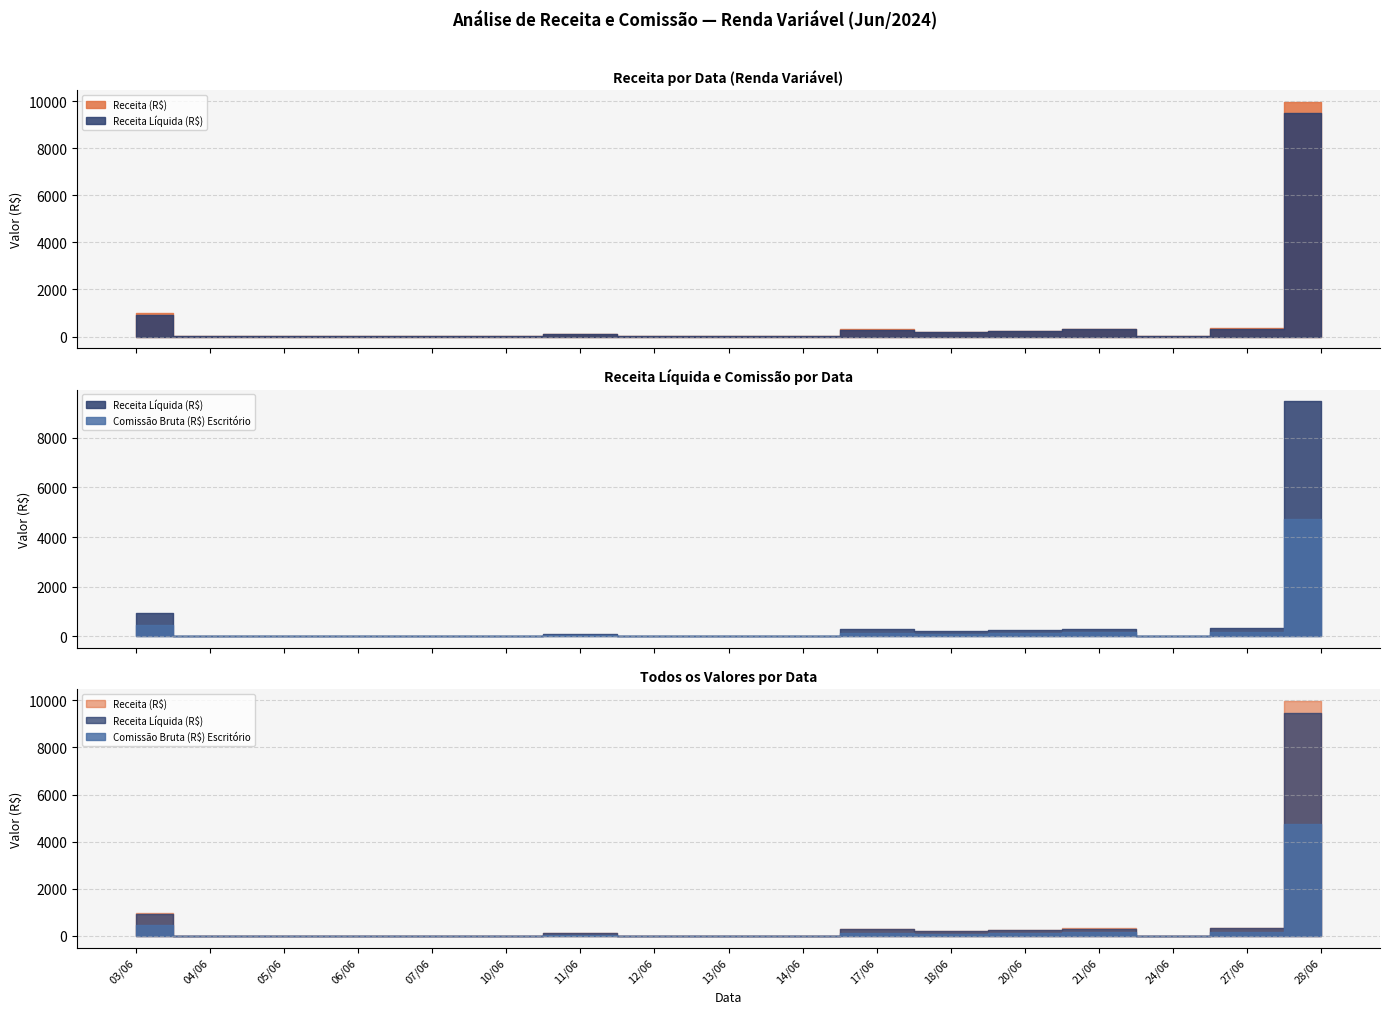

What is the minimum value for Receita (R$)?

1.0